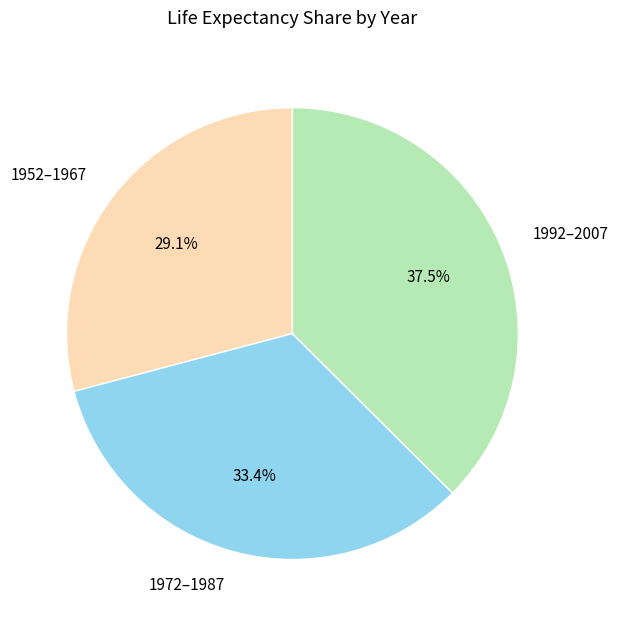

Which slice is the smallest?

1952–1967